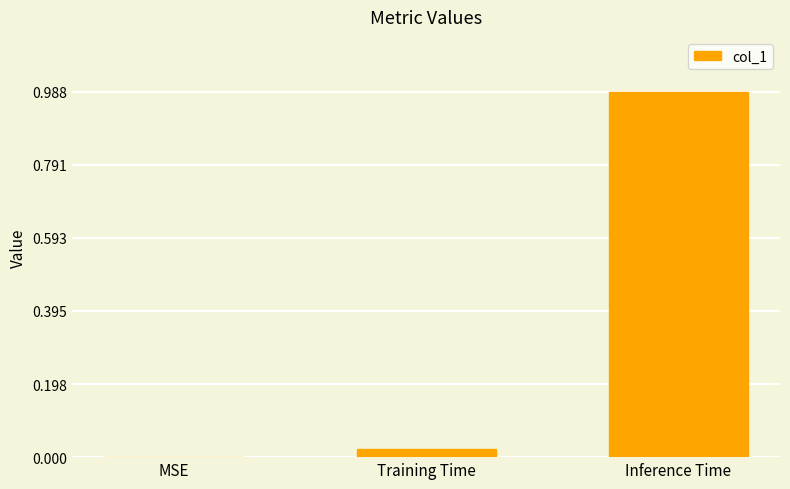

Between Training Time and Inference Time, which is larger?

Inference Time